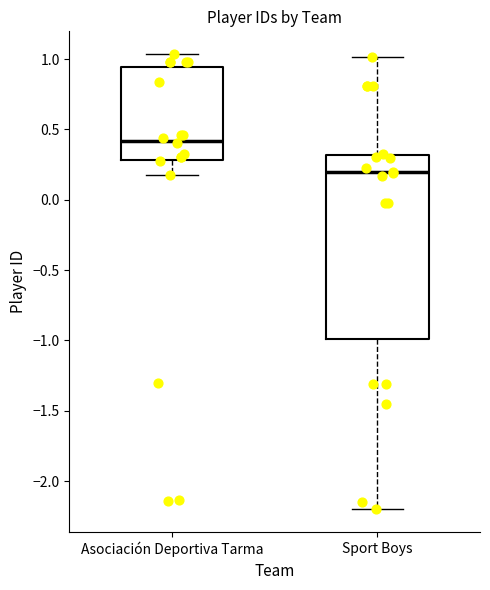

Comparing the boxes themselves (not the whiskers), which one is the tallest?

Sport Boys